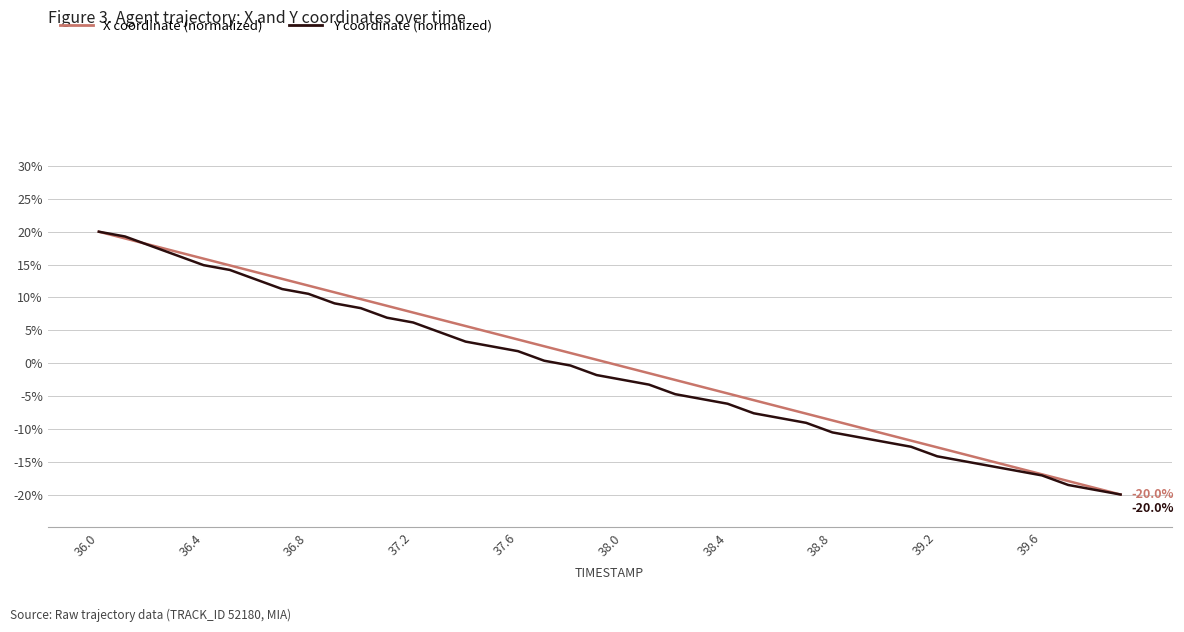

What is the maximum value shown in the chart?

20.0